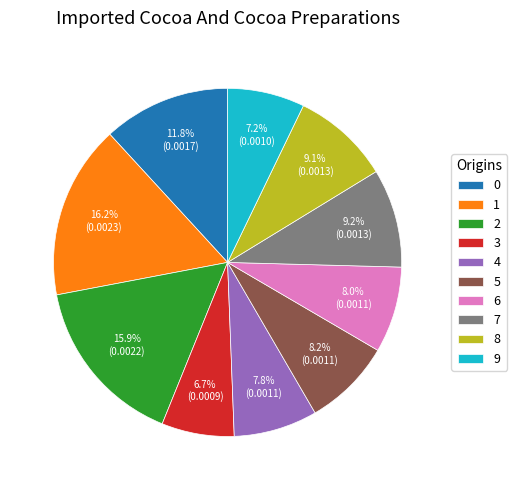

True or false: 9 accounts for 7% of the total.

True